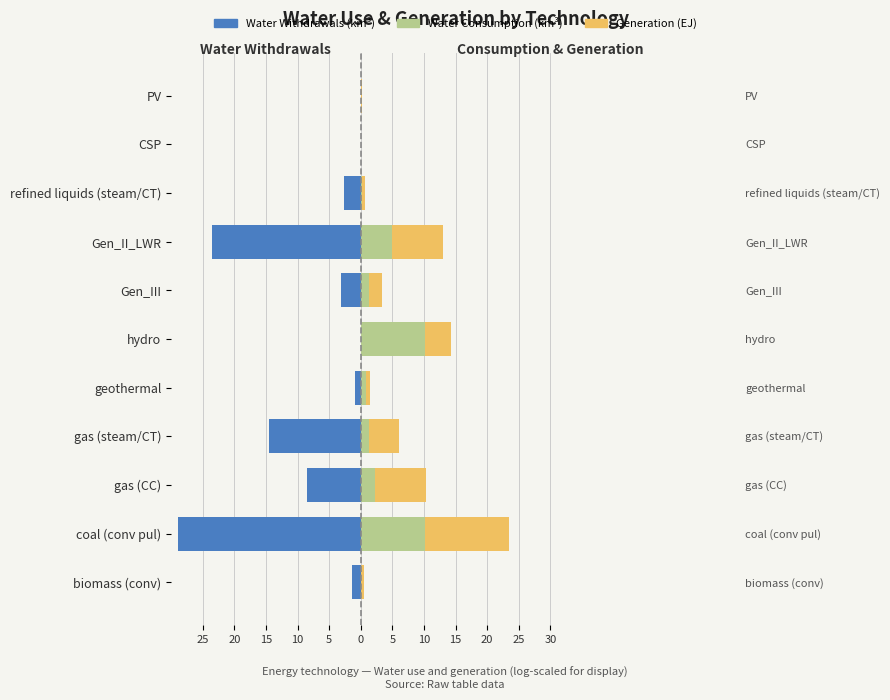

Is it true that Generation (EJ) equals 4.8 at gas (steam/CT)?

True